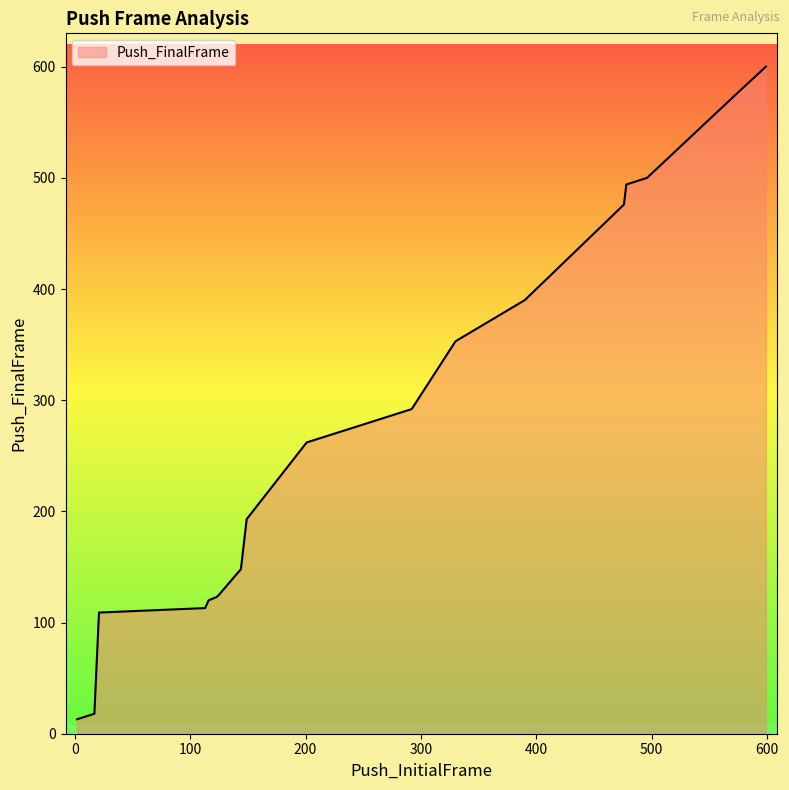

How many series are shown in this chart?

1